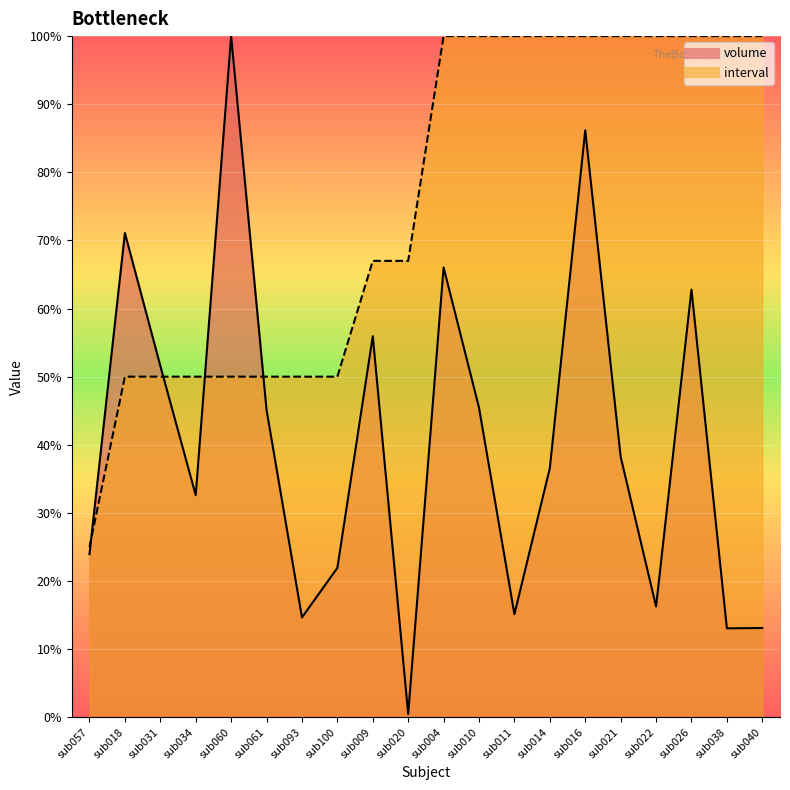

What are all the series names shown in the legend?

volume, interval